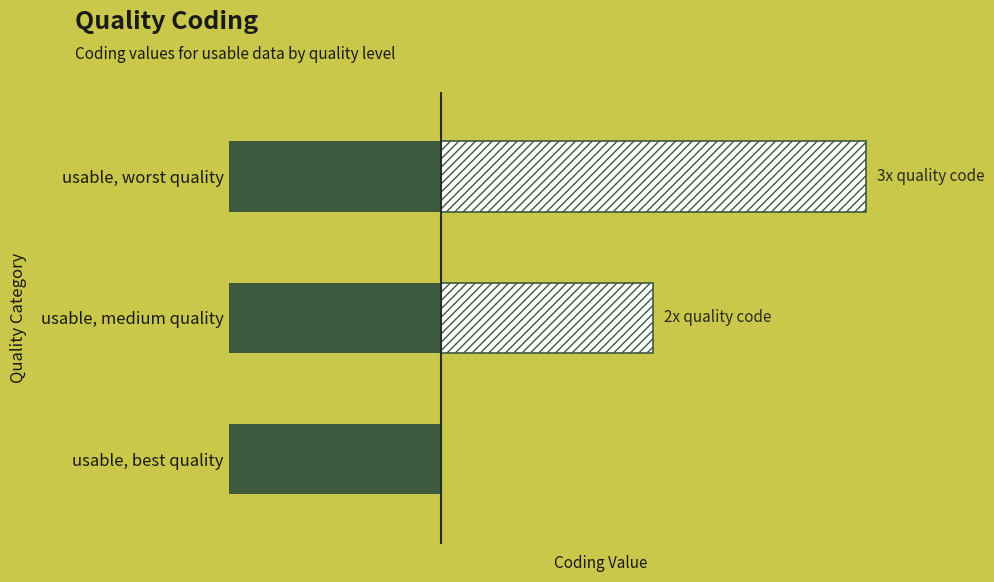

Reading left to right, what are all the values shown in this chart?

usable, best quality=1	usable, medium quality=2	usable, worst quality=3